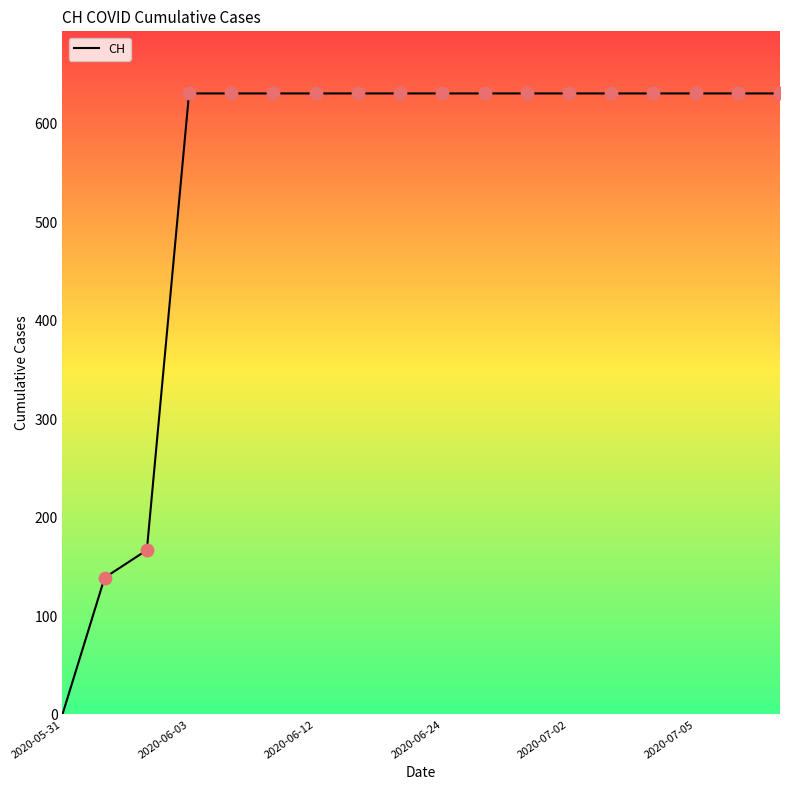

What is the difference between the maximum and minimum values?

631